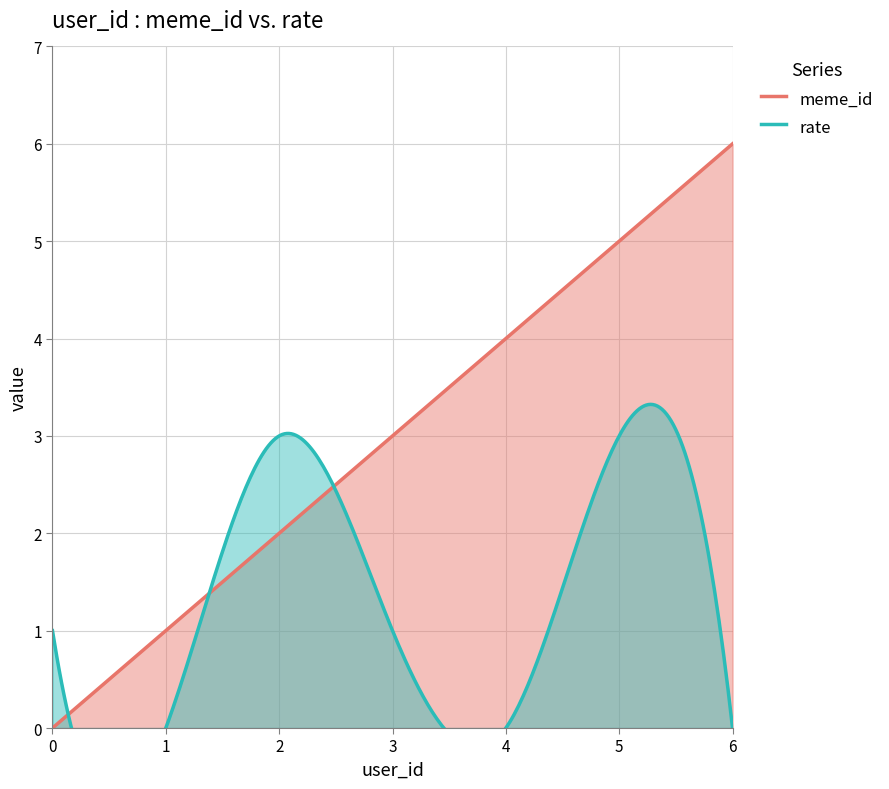

How many values in rate are above zero?

4